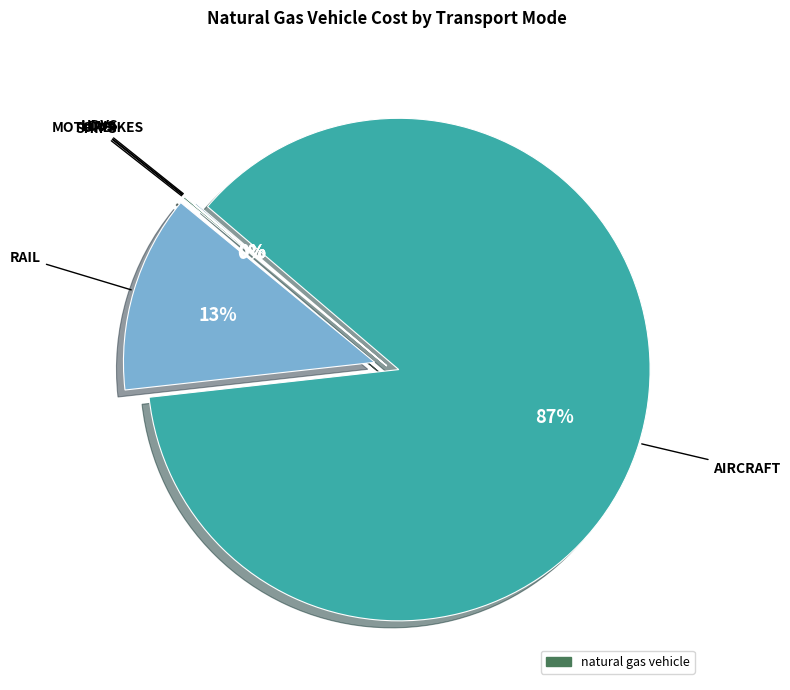

What is the largest slice in the pie chart?

aircraft